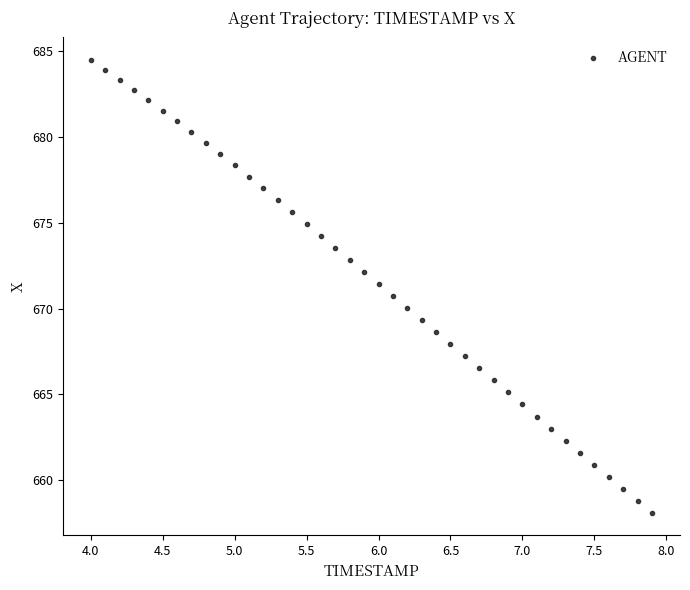

What is the range of Y values (max minus min)?

26.4